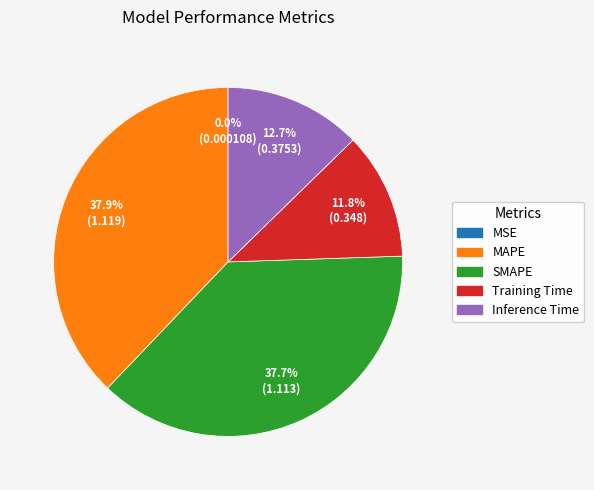

What portion of the pie excludes Training Time?

88.2%